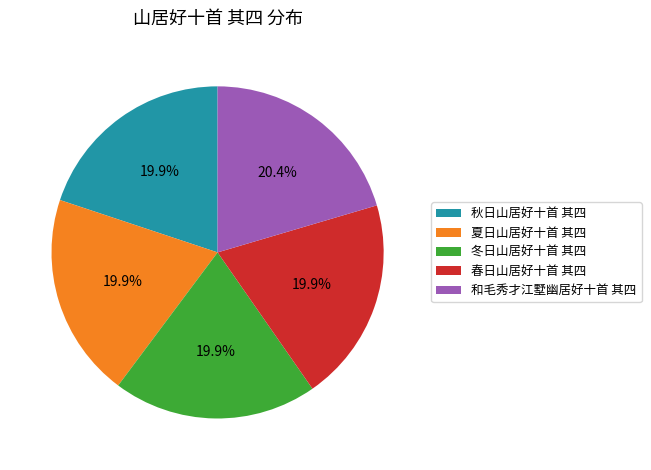

Approximately how many times larger is the value at 春日山居好十首 其四 compared to 冬日山居好十首 其四?

1.0